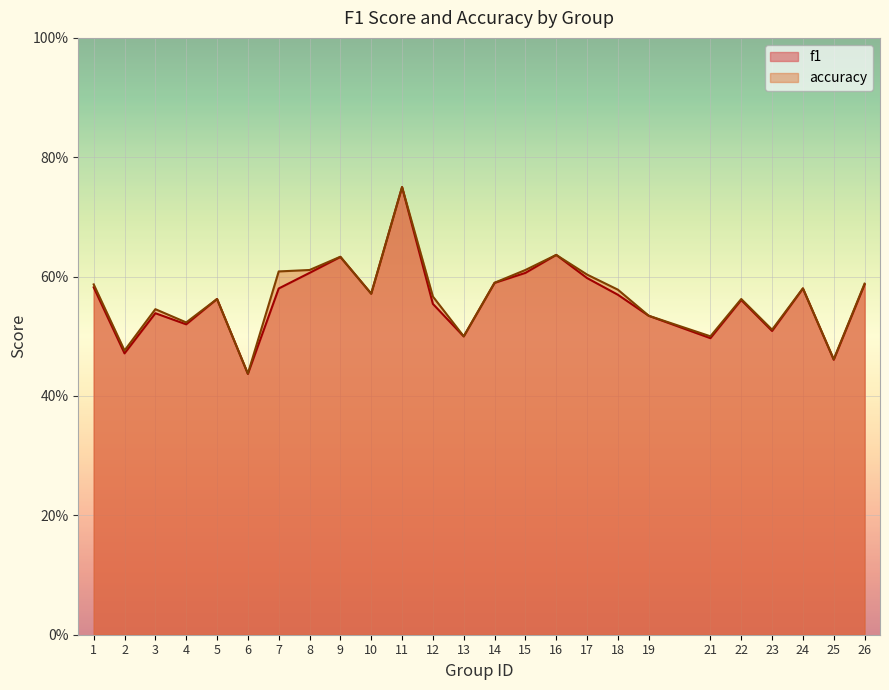

List the series in order of their overall mean, lowest first.

f1, accuracy